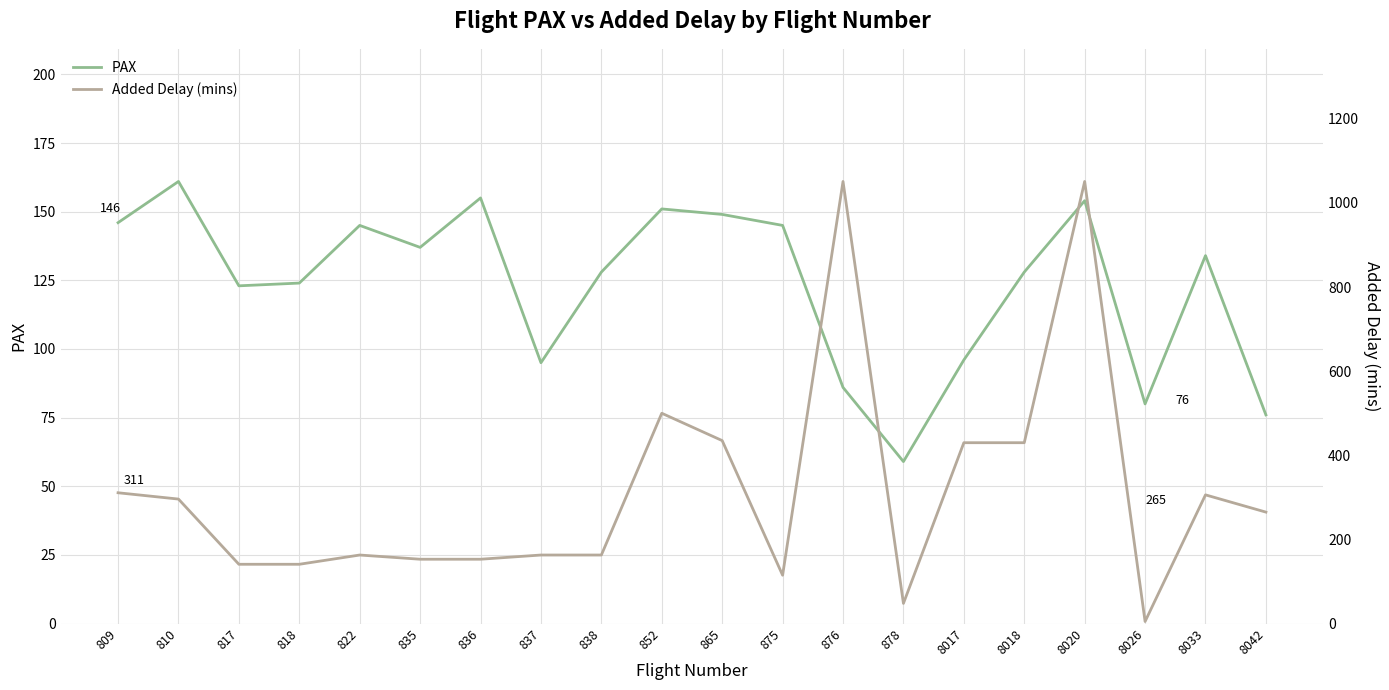

Reading left to right, what are all the values shown in this chart?

PAX: 809=146	810=161	817=123	818=124	822=145	835=137	836=155	837=95	838=128	852=151	865=149	875=145	876=86	878=59	8017=96	8018=128	8020=154	8026=80	8033=134	8042=76
Added Delay (mins): 809=311	810=296	817=141	818=141	822=163	835=153	836=153	837=163	838=163	852=500	865=435	875=115	876=1051	878=48	8017=430	8018=430	8020=1051	8026=5	8033=306	8042=265